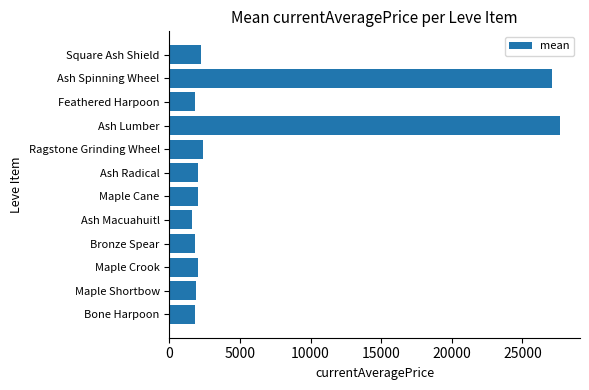

What is the difference between the second highest and minimum values?

25510